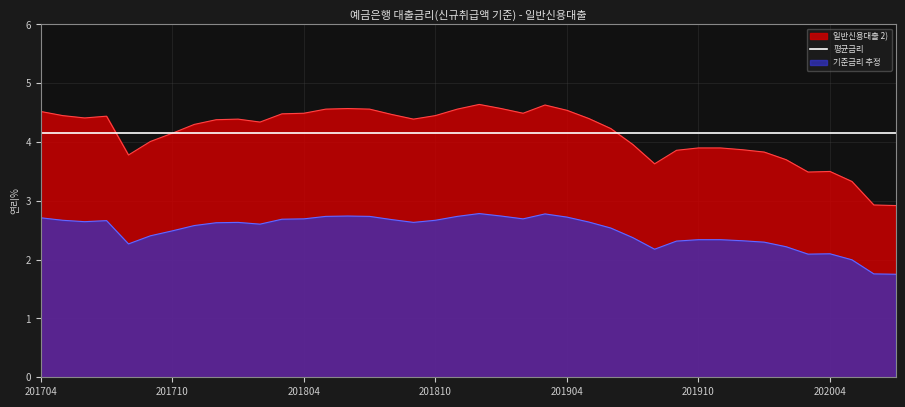

What is the change in value from 201804 to 202007?

-1.6